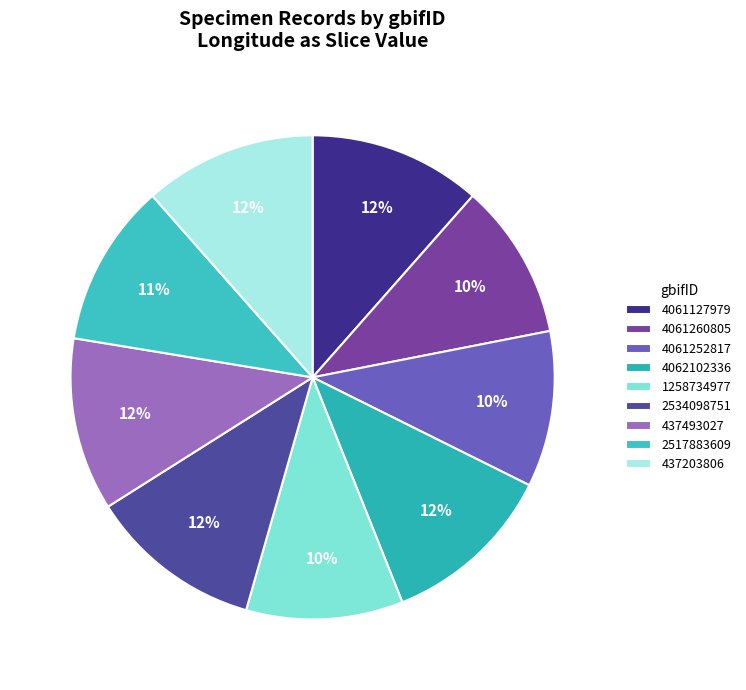

How many slices are in this pie chart?

9